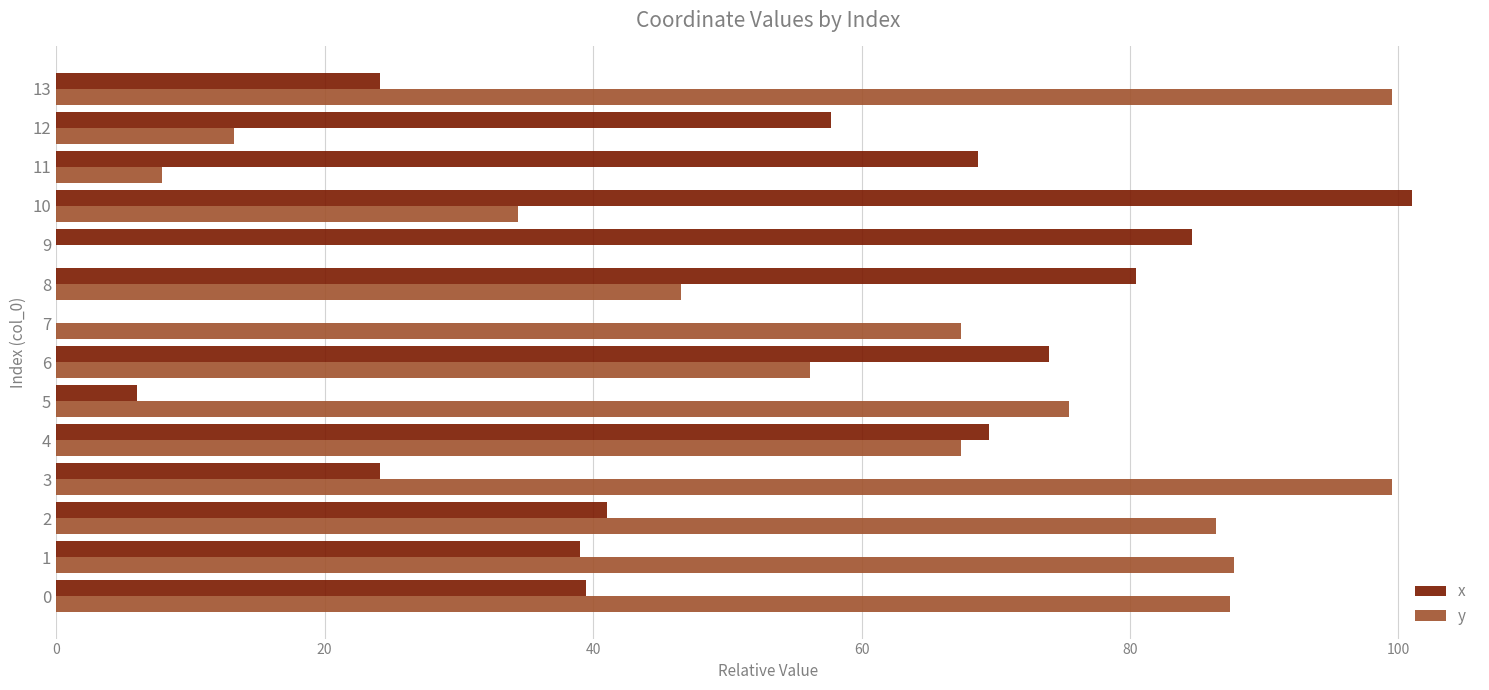

What is the total value across all series at 12?

71.0